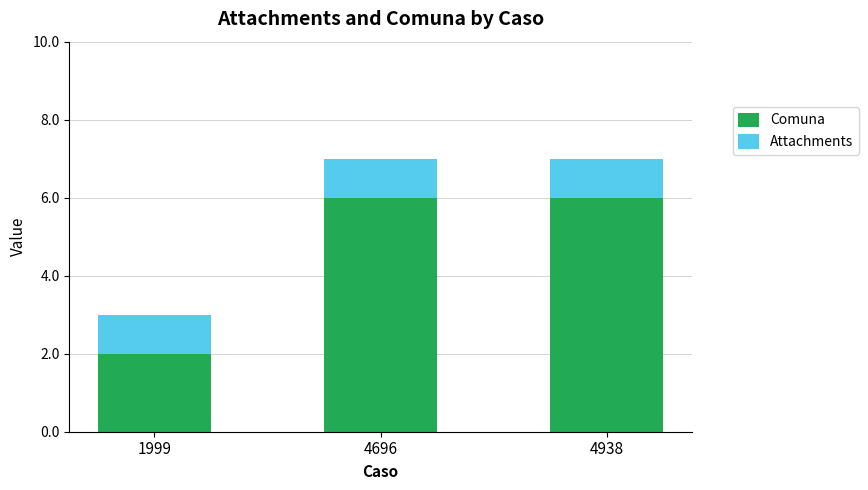

What is the total value across all series at 4938?

7